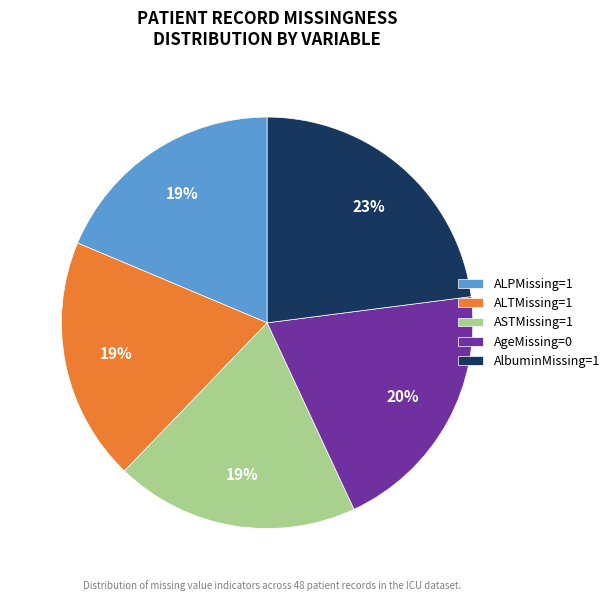

Which slice is the largest?

AlbuminMissing=1